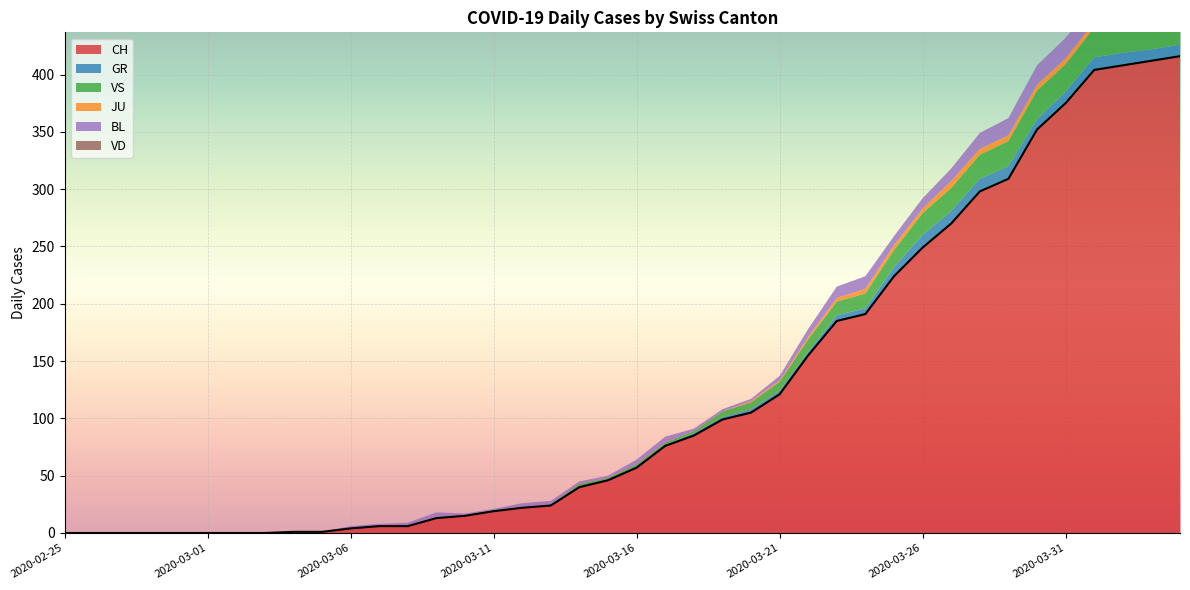

At which category does GR reach its first local peak?

2020-03-14